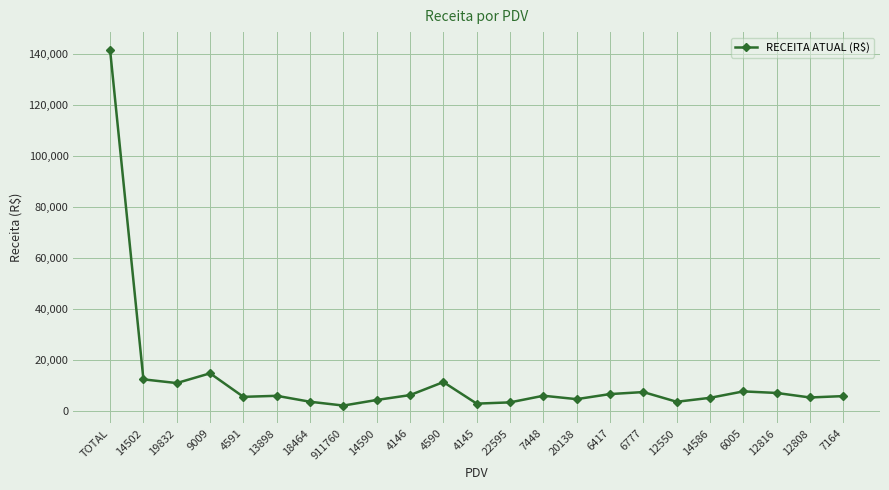

At which category does the chart reach its peak across all series?

TOTAL